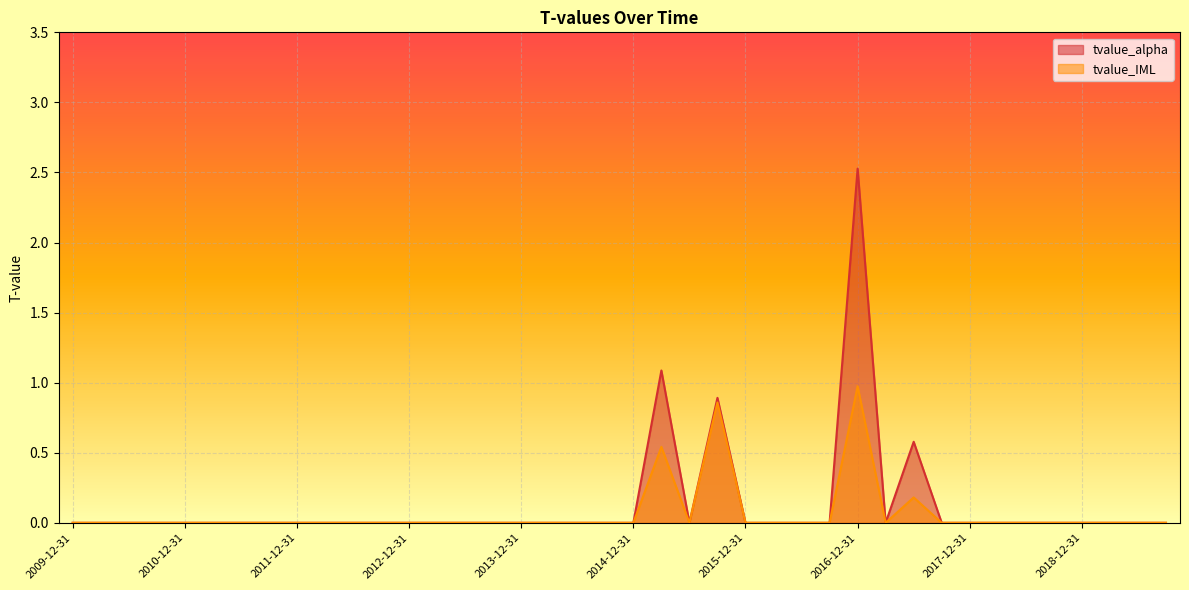

What is the label of the 26th point from the left?

2016-03-31